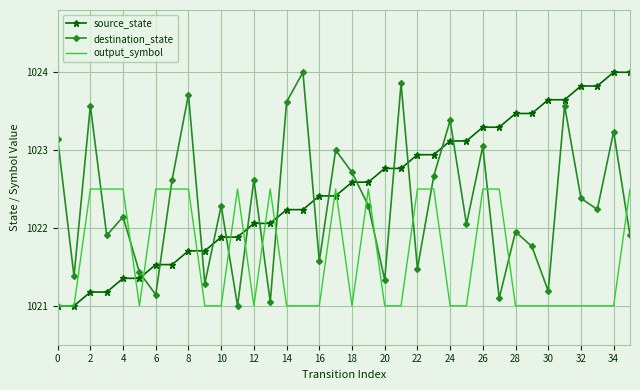

True or false: destination_state and source_state cross at least once.

True